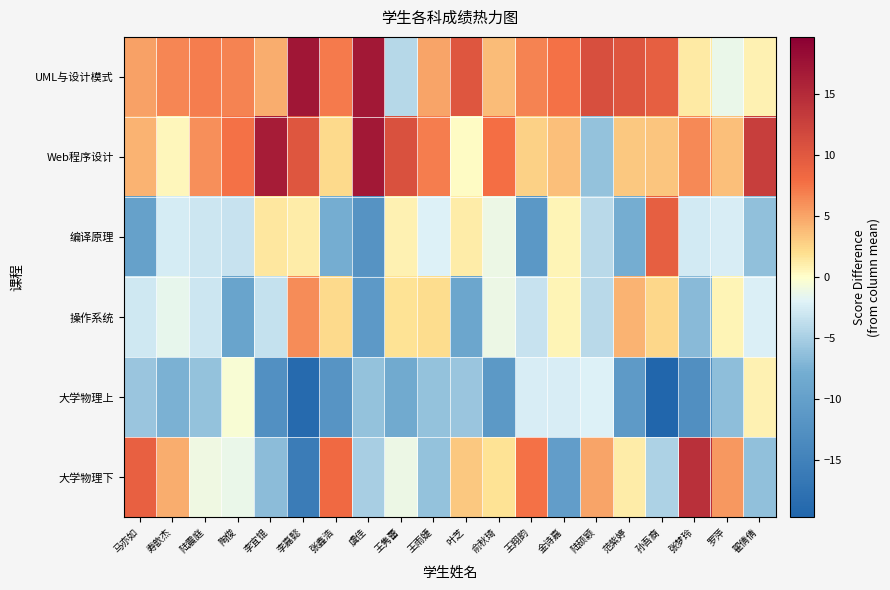

Reading left to right, extract all data points from this chart.

UML与设计模式: 马亦如=5.2	寿歆杰=6.5	陆震庭=7.0	陶俊=6.7	李宜锟=4.5	李嘉懿=17.2	张鑫浩=7.2	虞佳=17.0	王隽蕾=-4.2	王雨婕=5.0	叶芝=10.2	俞秋琦=3.8	王翔韵=6.7	金诗嘉=7.7	陆硕颖=11.0	范紫婷=10.2	孙吾裔=9.3	张梦玲=1.3	罗萍=-1.3	翟倩倩=0.8
Web程序设计: 马亦如=4.2	寿歆杰=0.5	陆震庭=6.0	陶俊=7.7	李宜锟=16.5	李嘉懿=10.2	张鑫浩=2.2	虞佳=17.0	王隽蕾=10.8	王雨婕=7.0	叶芝=0.2	俞秋琦=7.8	王翔韵=2.7	金诗嘉=3.7	陆硕颖=-6.0	范紫婷=3.2	孙吾裔=3.3	张梦玲=6.3	罗萍=3.7	翟倩倩=12.8
编译原理: 马亦如=-9.8	寿歆杰=-2.5	陆震庭=-3.0	陶俊=-3.3	李宜锟=1.5	李嘉懿=1.2	张鑫浩=-7.8	虞佳=-12.0	王隽蕾=0.8	王雨婕=-2.0	叶芝=1.2	俞秋琦=-1.2	王翔韵=-11.3	金诗嘉=0.7	陆硕颖=-4.0	范紫婷=-7.8	孙吾裔=9.3	张梦玲=-2.7	罗萍=-2.3	翟倩倩=-6.2
操作系统: 马亦如=-2.8	寿歆杰=-1.5	陆震庭=-3.0	陶俊=-9.3	李宜锟=-3.5	李嘉懿=6.2	张鑫浩=2.2	虞佳=-11.0	王隽蕾=1.8	王雨婕=2.0	叶芝=-8.8	俞秋琦=-1.2	王翔韵=-3.3	金诗嘉=0.7	陆硕颖=-4.0	范紫婷=4.2	孙吾裔=2.3	张梦玲=-6.7	罗萍=0.7	翟倩倩=-2.2
大学物理上: 马亦如=-5.8	寿歆杰=-7.5	陆震庭=-6.0	陶俊=-0.3	李宜锟=-12.5	李嘉懿=-18.8	张鑫浩=-11.8	虞佳=-6.0	王隽蕾=-8.2	王雨婕=-6.0	叶芝=-5.8	俞秋琦=-11.2	王翔韵=-2.3	金诗嘉=-2.3	陆硕颖=-2.0	范紫婷=-10.8	孙吾裔=-19.7	张梦玲=-12.7	罗萍=-6.3	翟倩倩=0.8
大学物理下: 马亦如=9.2	寿歆杰=4.5	陆震庭=-1.0	陶俊=-1.3	李宜锟=-6.5	李嘉懿=-15.8	张鑫浩=8.2	虞佳=-5.0	王隽蕾=-1.2	王雨婕=-6.0	叶芝=3.2	俞秋琦=1.8	王翔韵=7.7	金诗嘉=-10.3	陆硕颖=5.0	范紫婷=1.2	孙吾裔=-4.7	张梦玲=14.3	罗萍=5.7	翟倩倩=-6.2